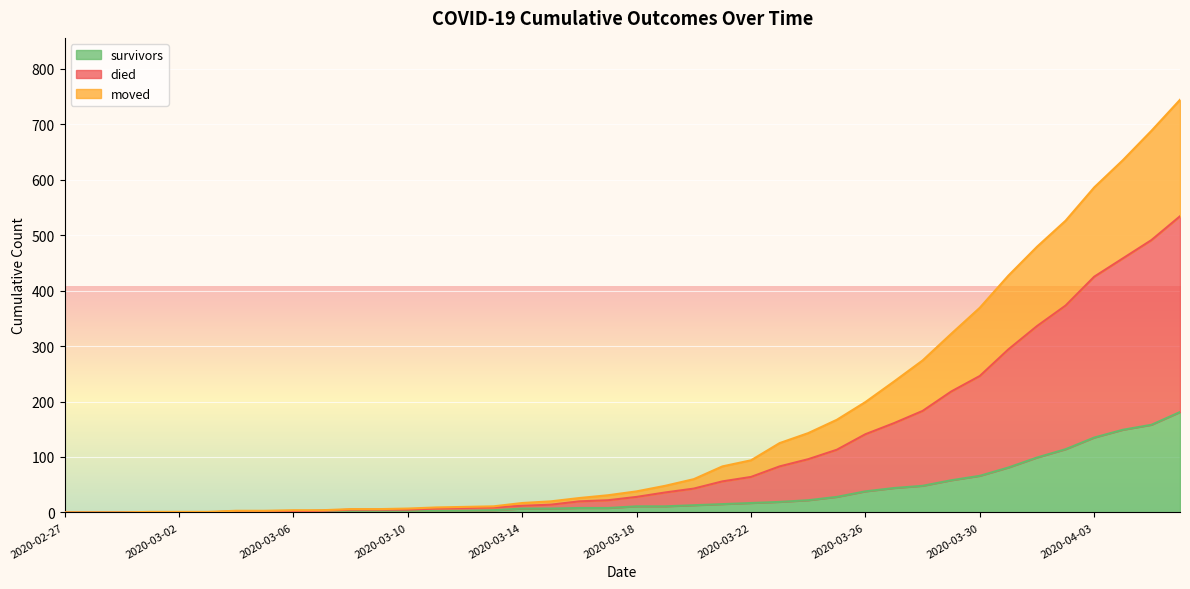

What position from the right is 2020-03-13?

25